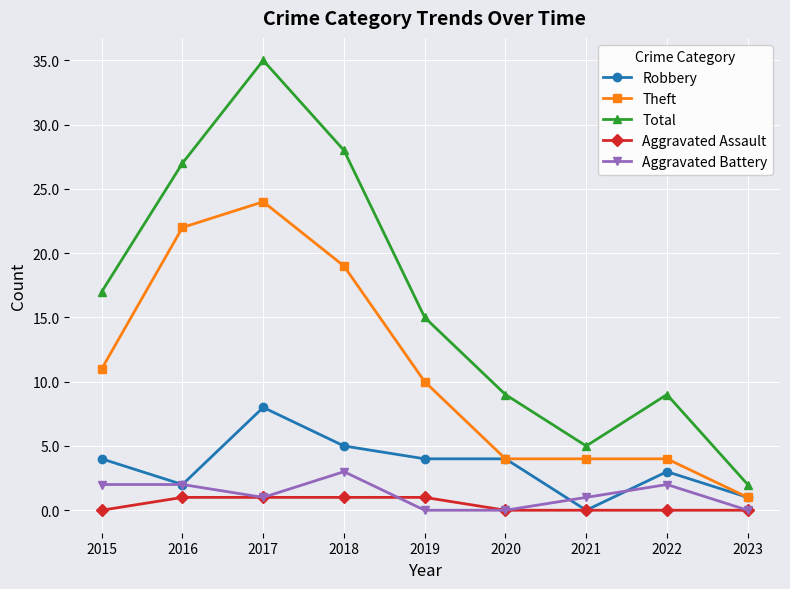

True or false: Total and Theft cross at least once.

False